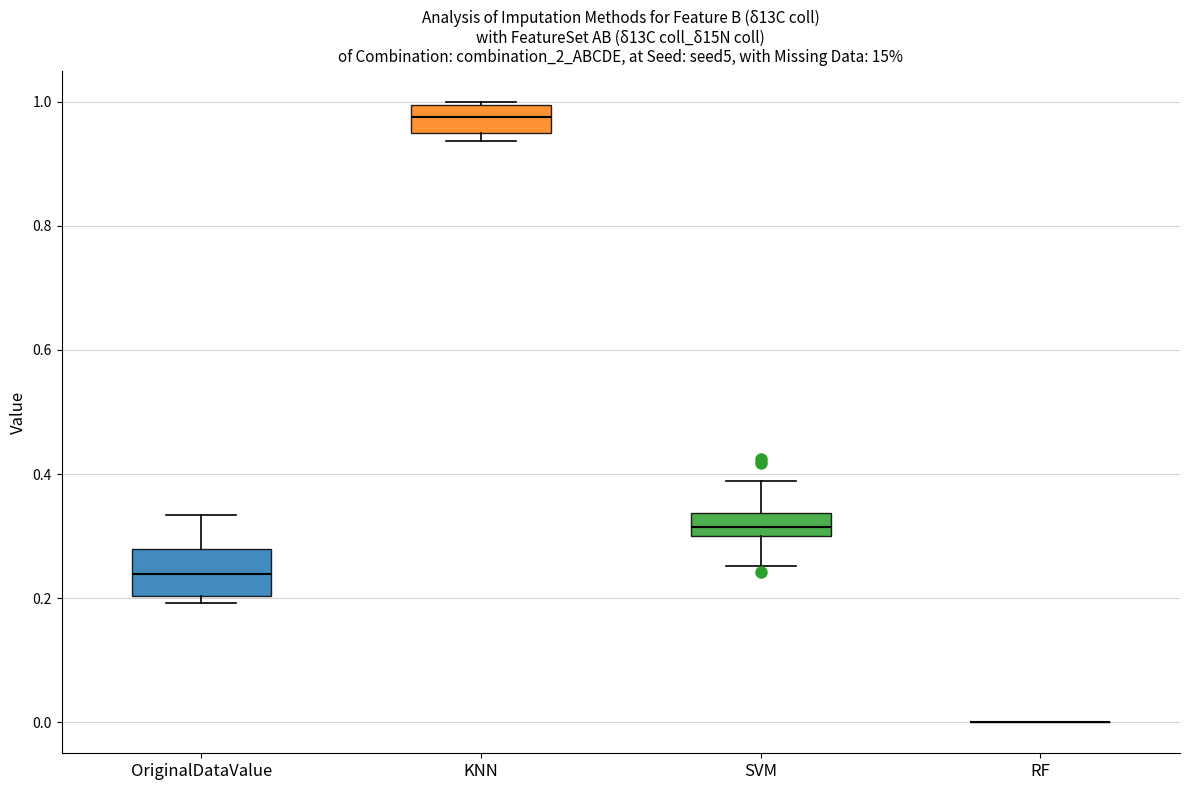

Where does the median line of the box for KNN sit on the y-axis? The values are not printed on the chart, so give them approximately, as read against the axis.

0.98